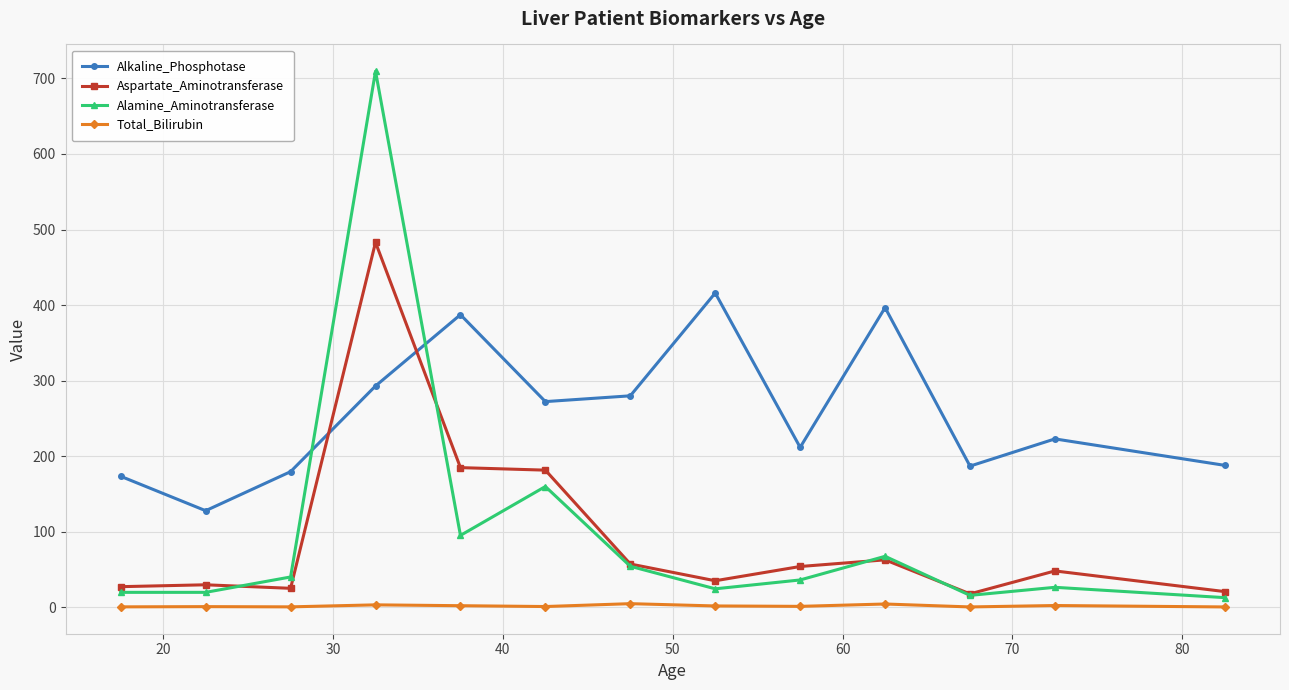

What is the difference between the maximum and minimum values in the Total_Bilirubin series?

4.3